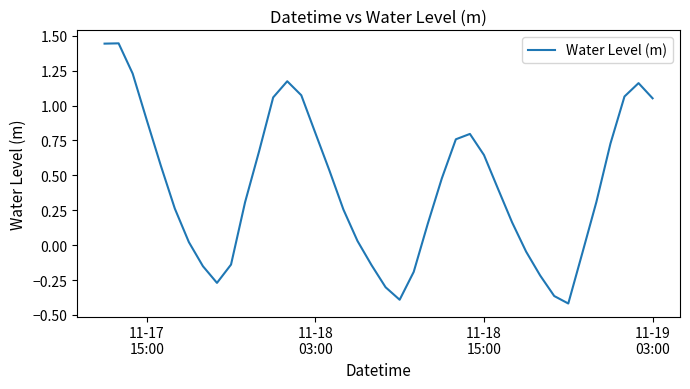

What is the difference between the maximum and minimum values?

1.9